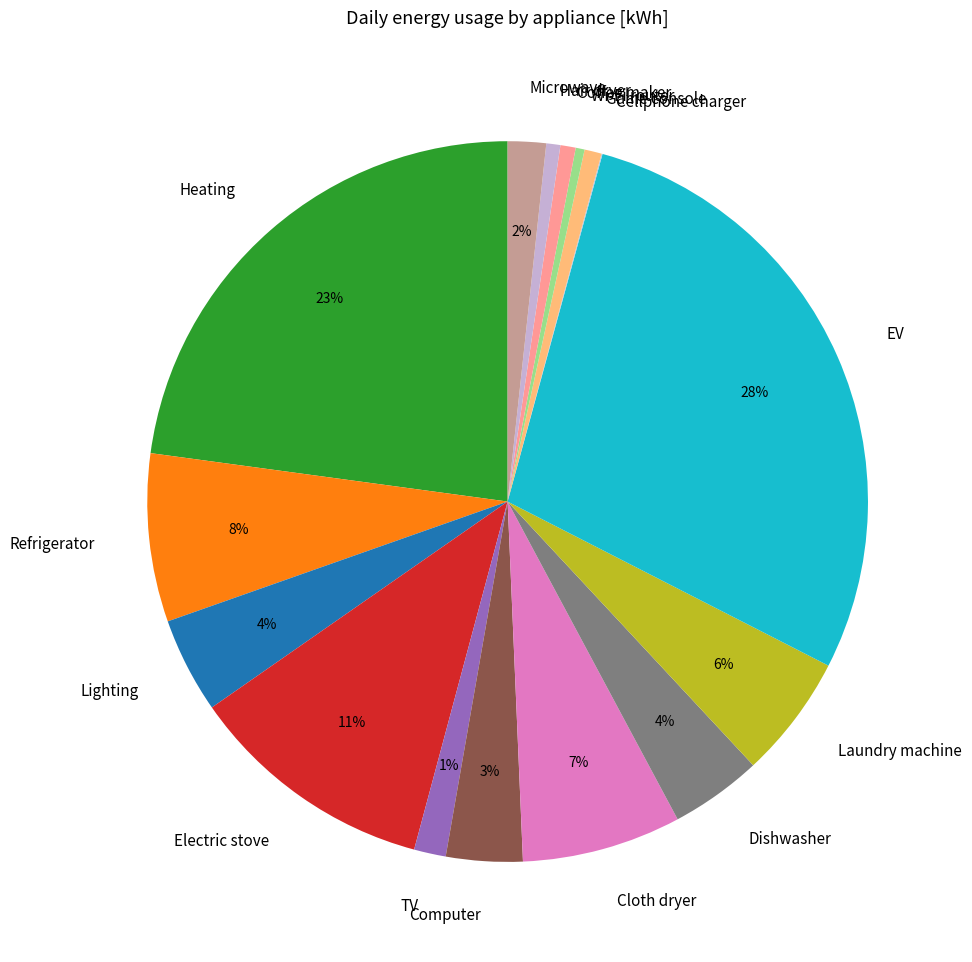

Is the sum of Computer and Heating greater than half?

No